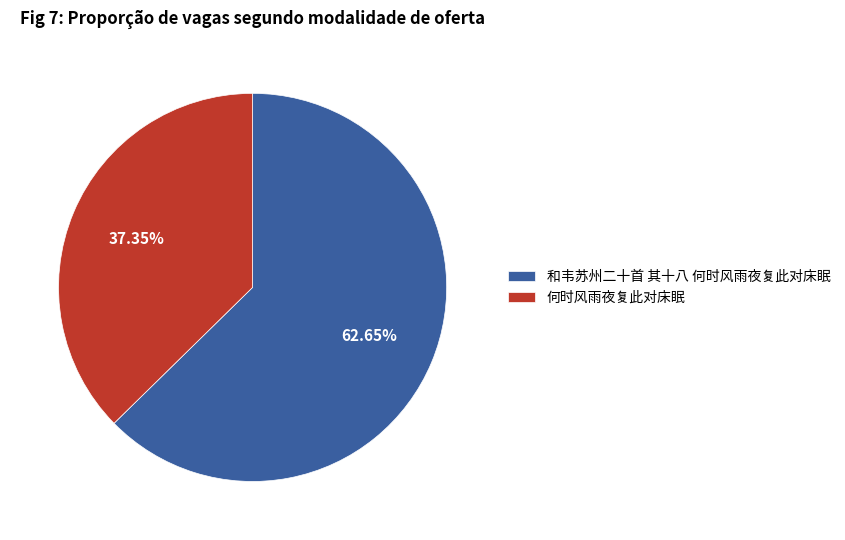

Does any single category account for the majority?

Yes